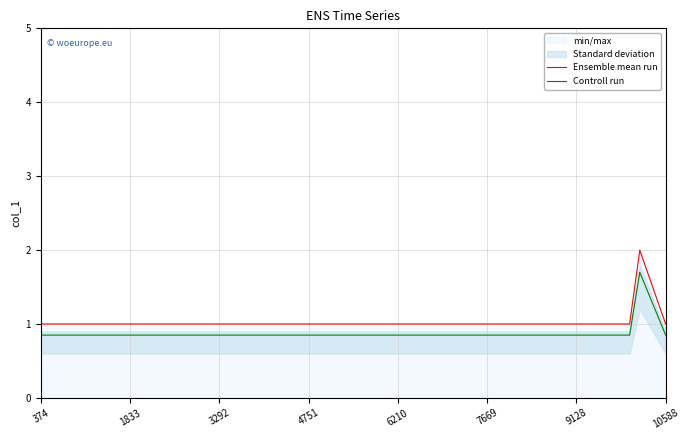

The Ensemble mean run series shows 1.0 at 374. True or false?

True